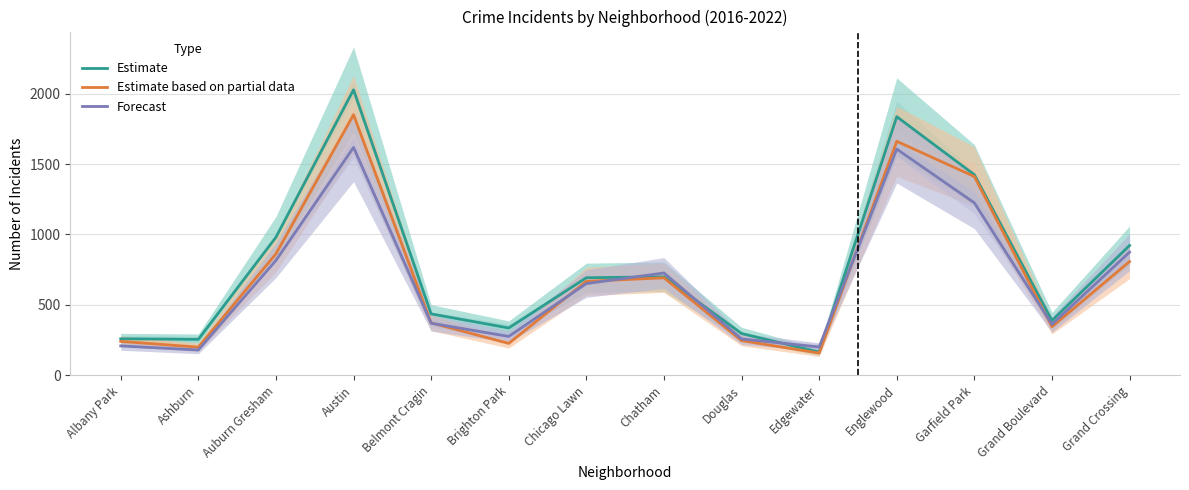

How many times do Estimate and Forecast cross each other?

4